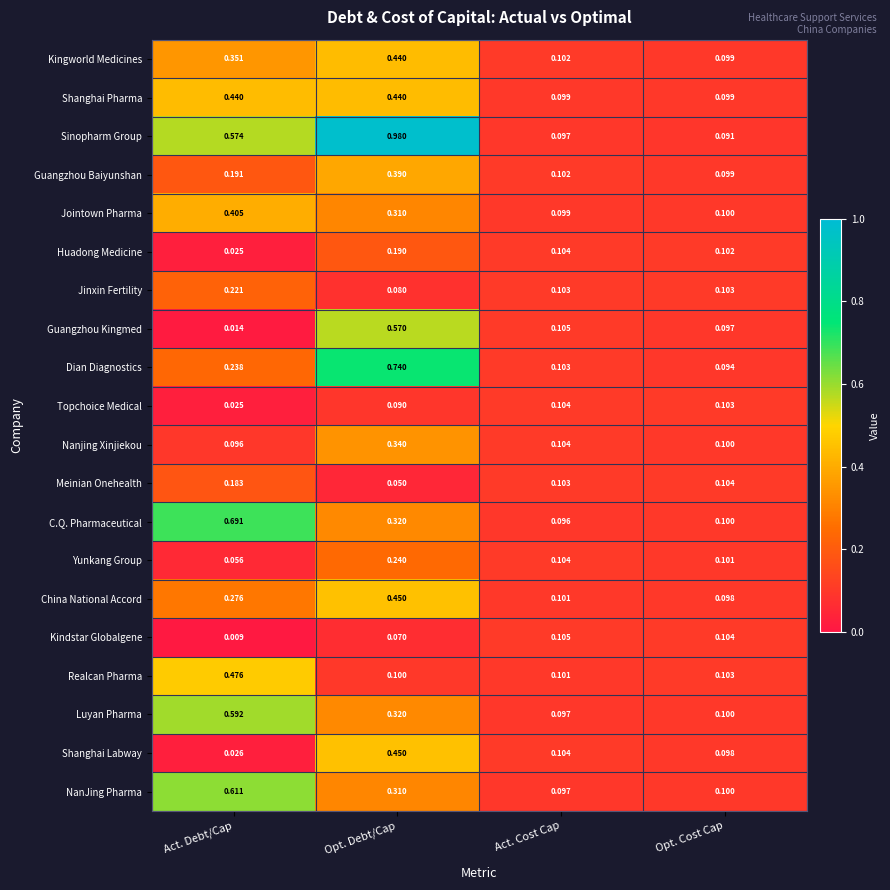

Which category has the lowest value across all series?

Act. Debt/Cap